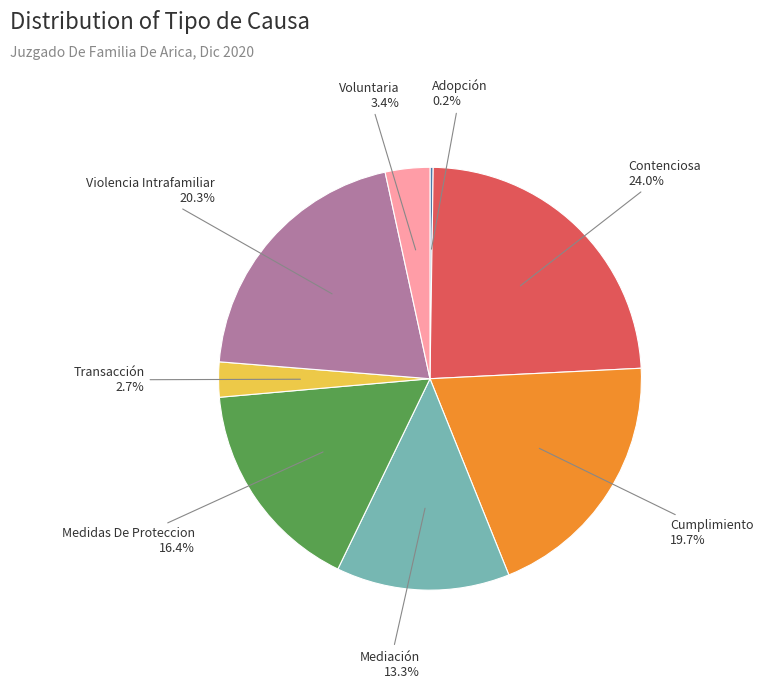

Which category has the biggest portion of the pie?

Contenciosa